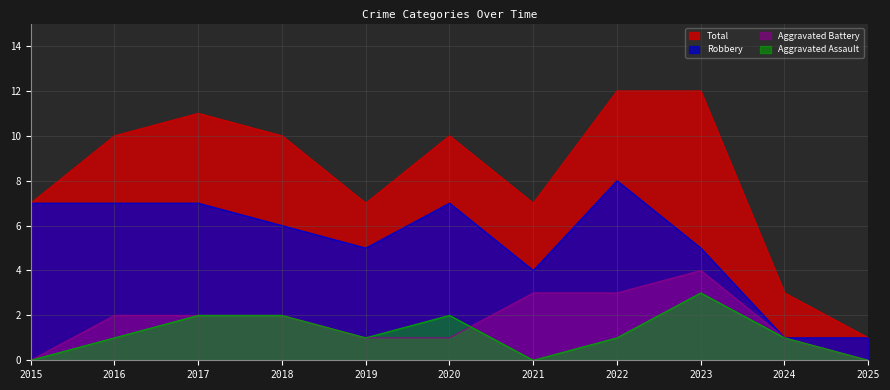

What is the value of the Robbery point at the 7th from the left?

4